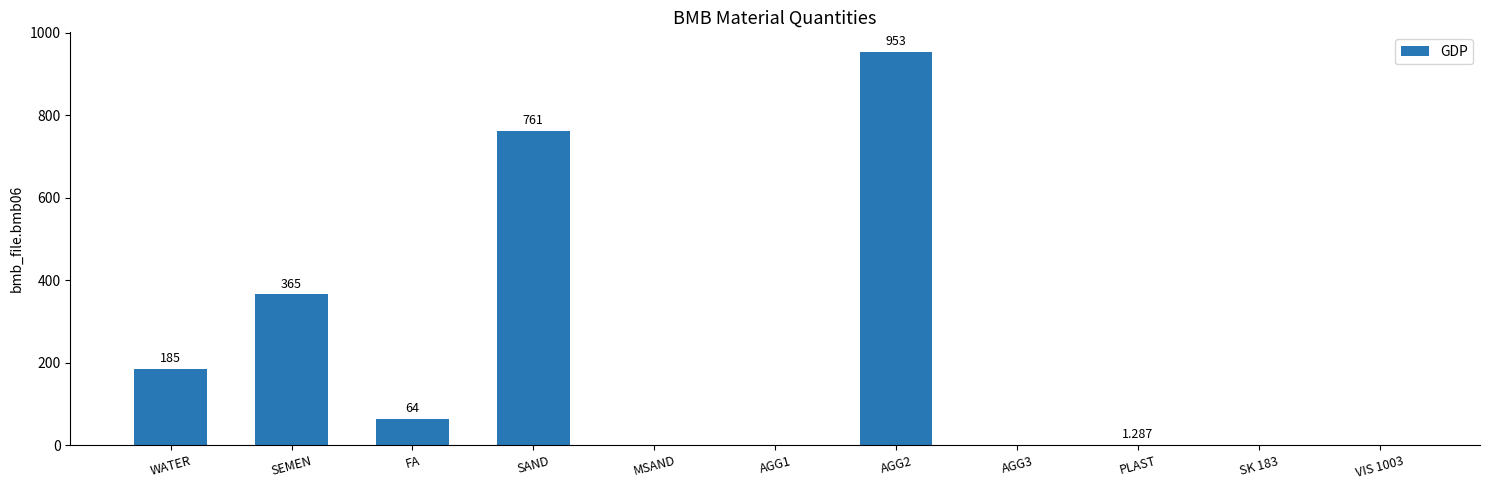

Which has a higher value, SAND or WATER?

SAND